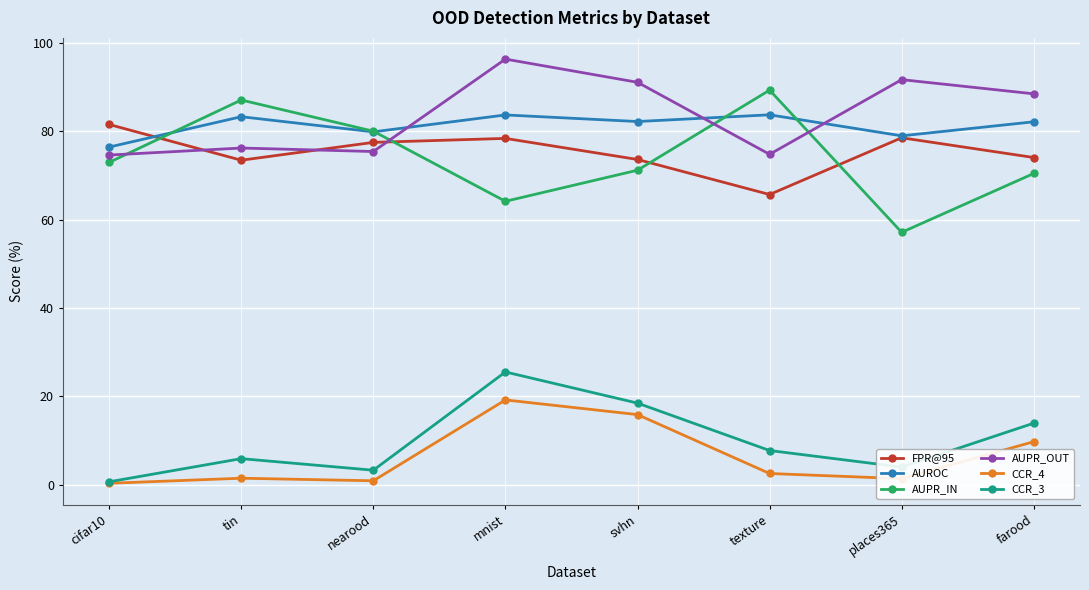

Which category has the highest value across all series?

mnist